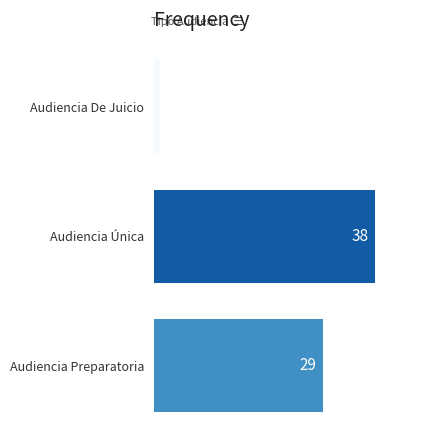

What is the sum of the values at Audiencia Preparatoria and Audiencia Única?

67